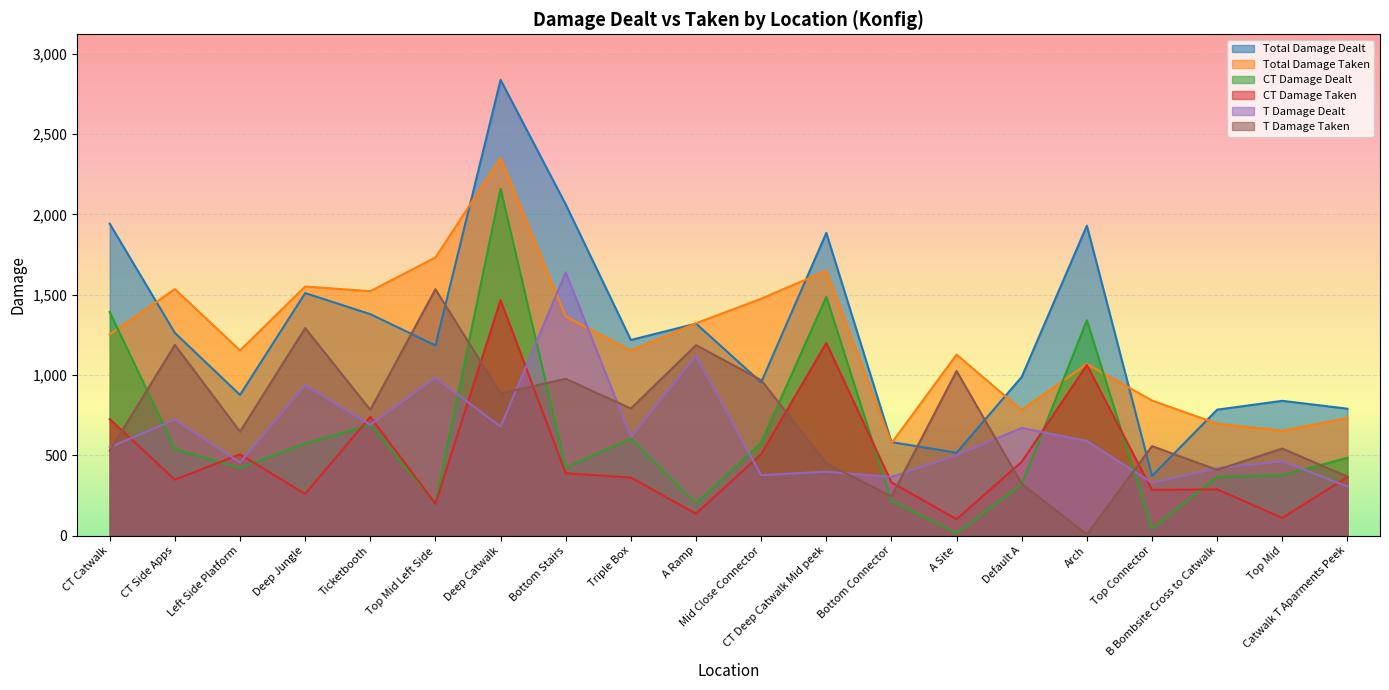

True or false: T Damage Dealt and T Damage Taken intersect in this chart.

True